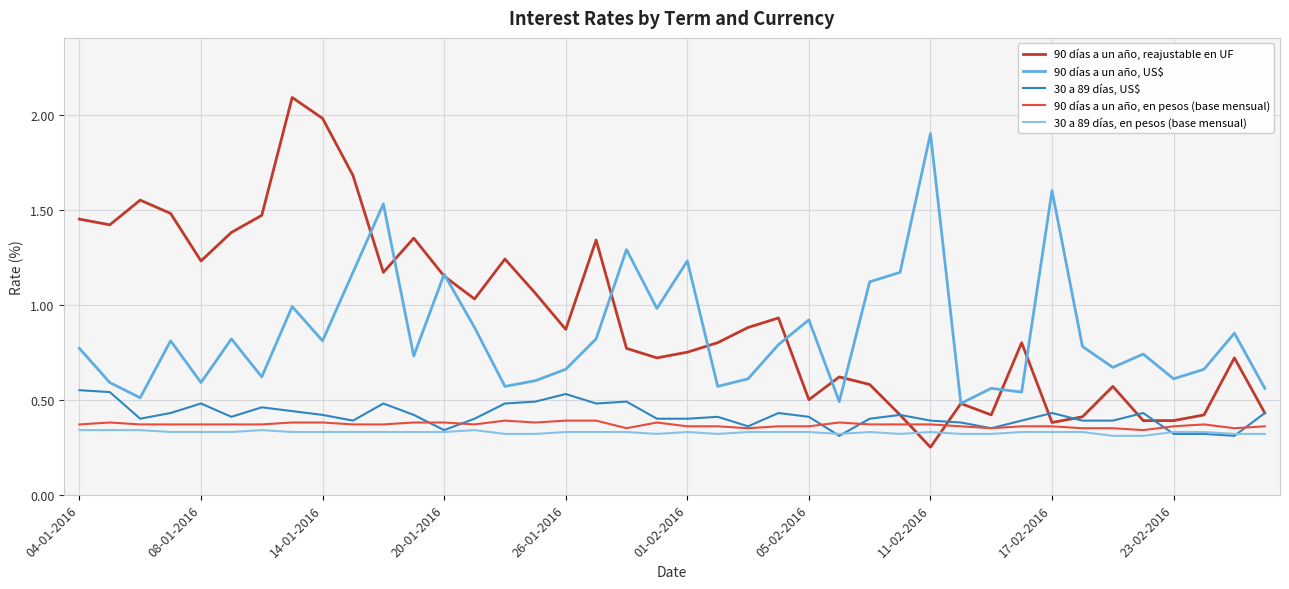

True or false: 90 días a un año, US$ and 90 días a un año, en pesos (base mensual) intersect in this chart.

False